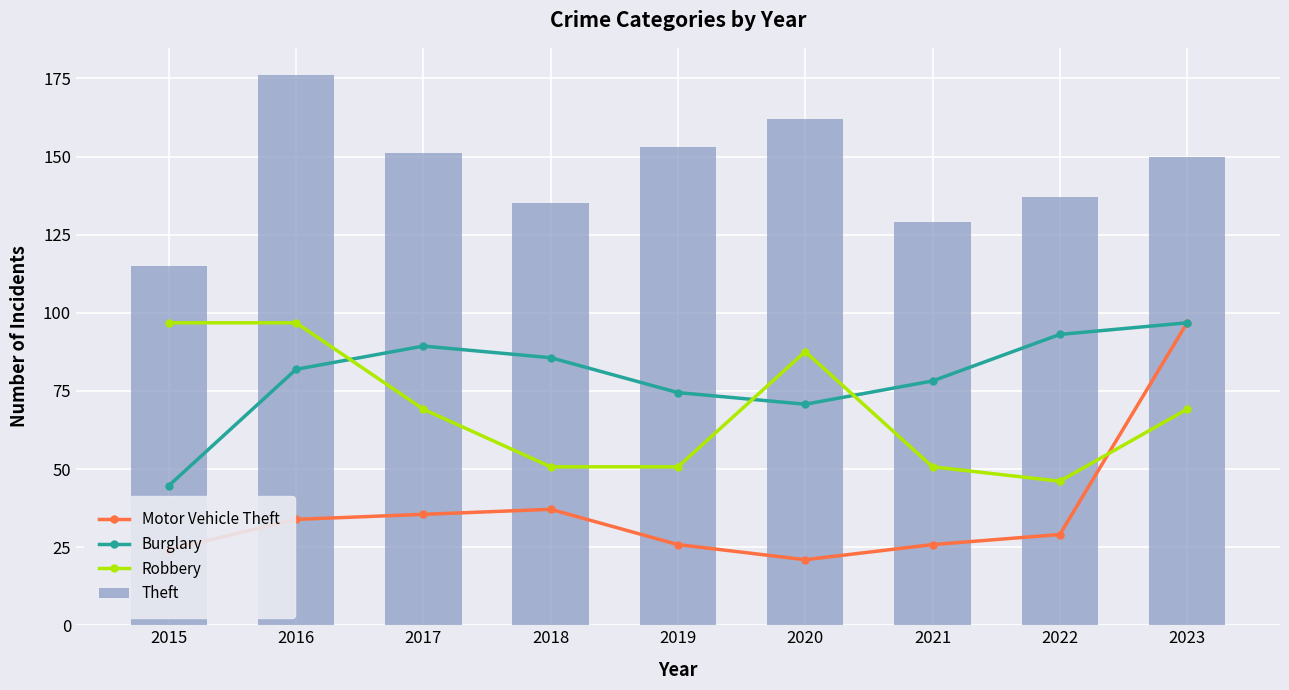

Which series has the largest range (max minus min)?

Motor Vehicle Theft